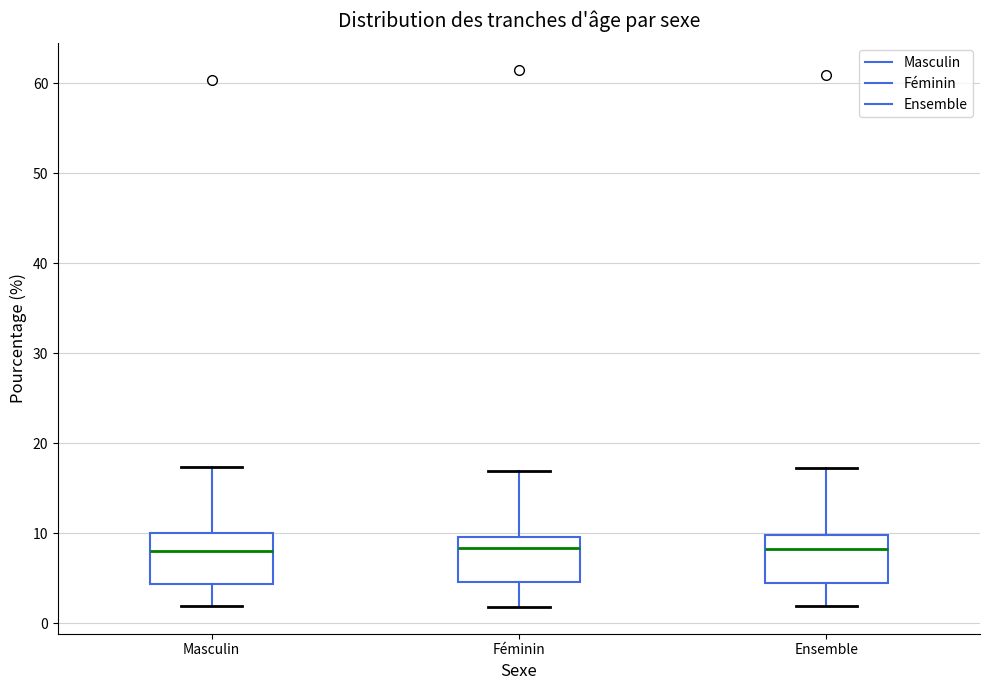

Where is the lower edge of the box for Féminin on the y-axis? The values are not printed on the chart, so give them approximately, as read against the axis.

5